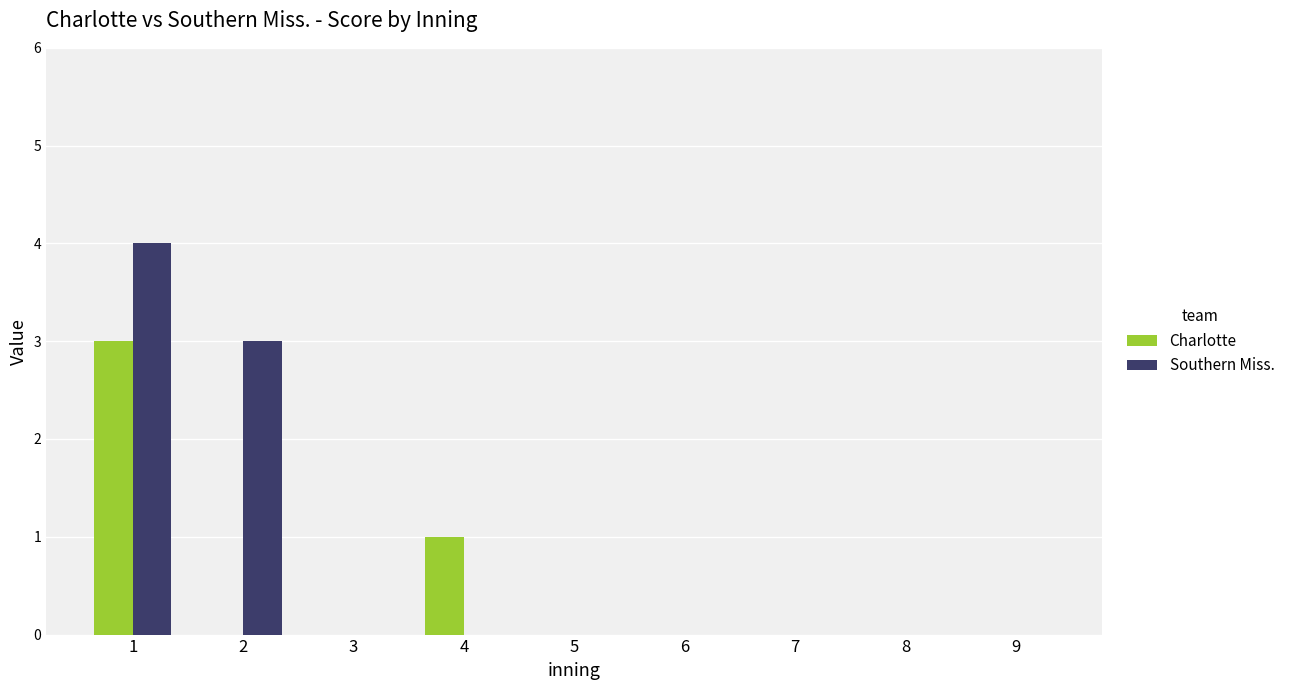

Reading left to right, what are all the values shown in this chart?

Charlotte: 1=3	2=0	3=0	4=1	5=0	6=0	7=0	8=0	9=0
Southern Miss.: 1=4	2=3	3=0	4=0	5=0	6=0	7=0	8=0	9=0